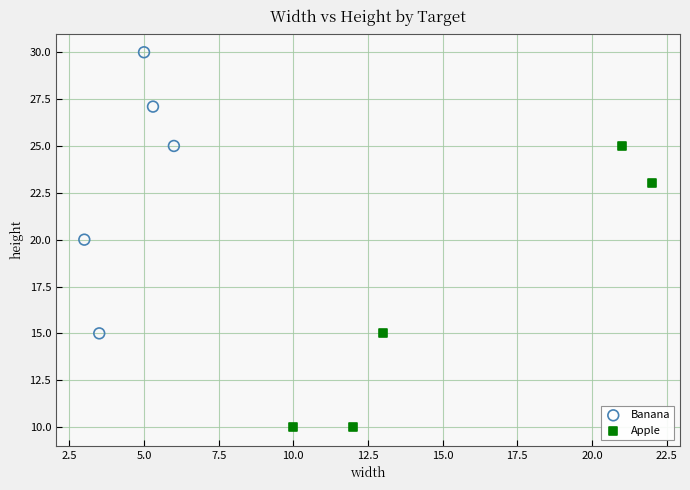

Which series contains the highest Y value?

Banana